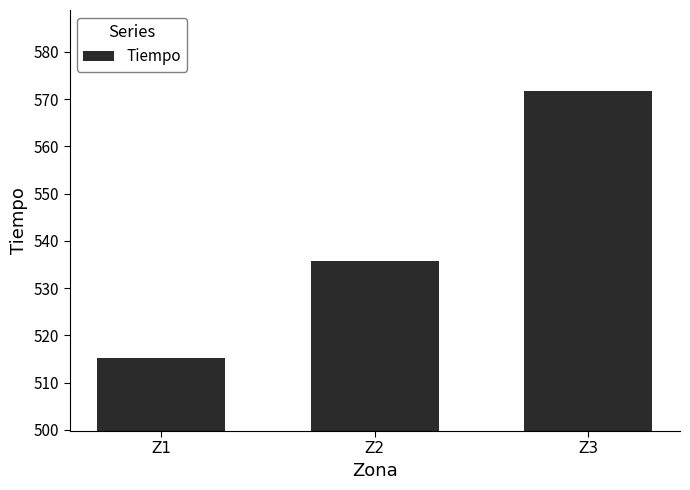

Reading right to left, list all the values displayed in this chart.

571.7	535.9	515.2